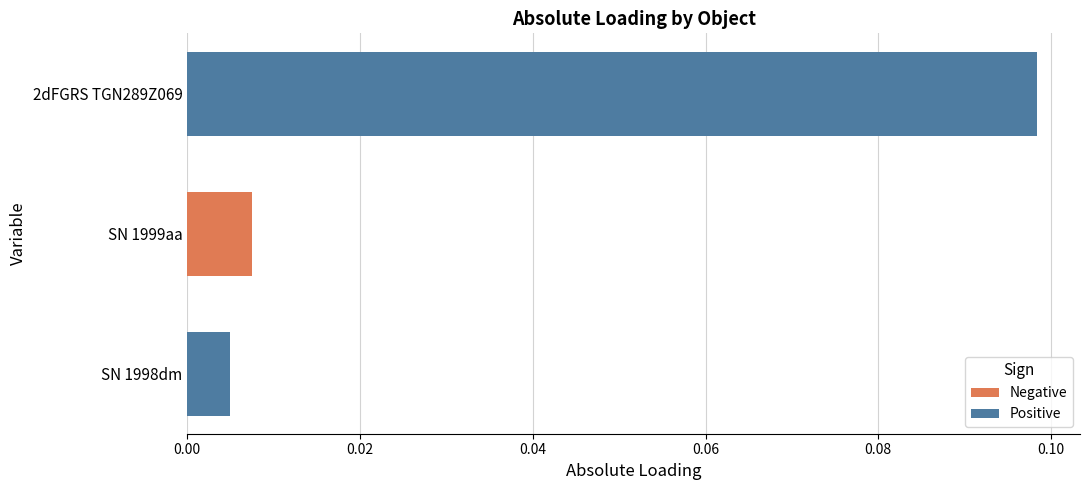

At which category does the chart reach its minimum across all series?

SN 1998dm